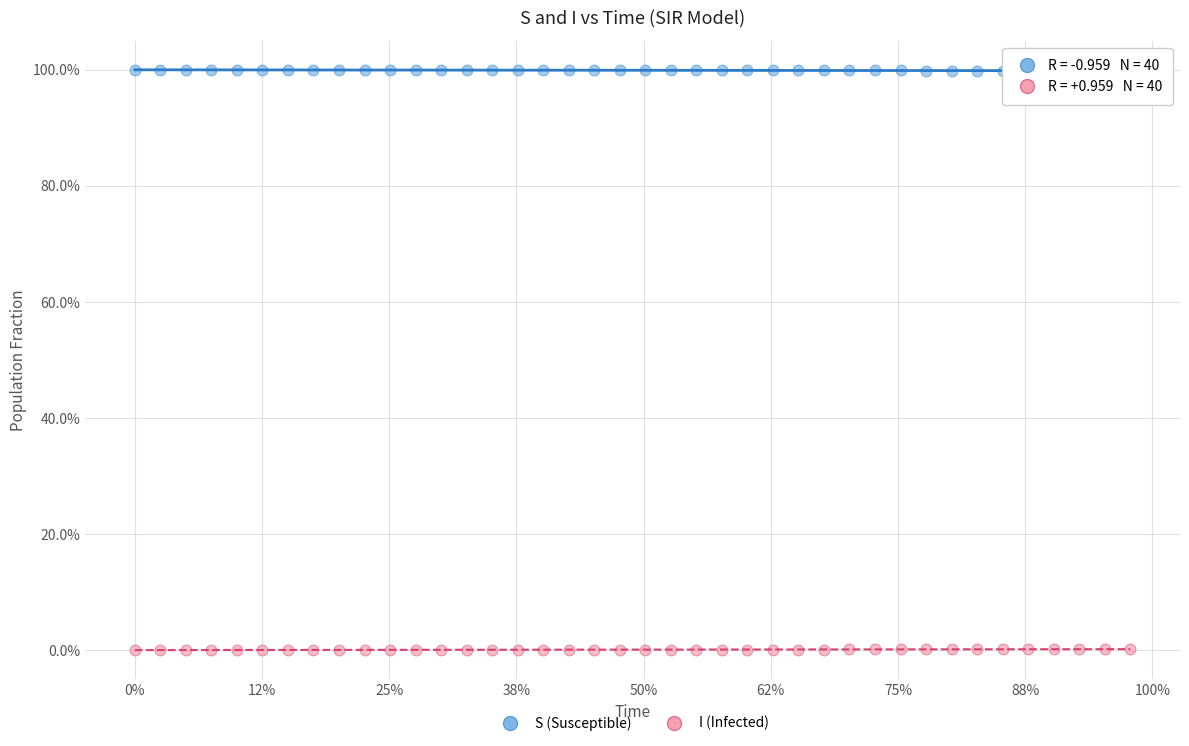

Which series reaches the minimum Y coordinate?

I (Infected)